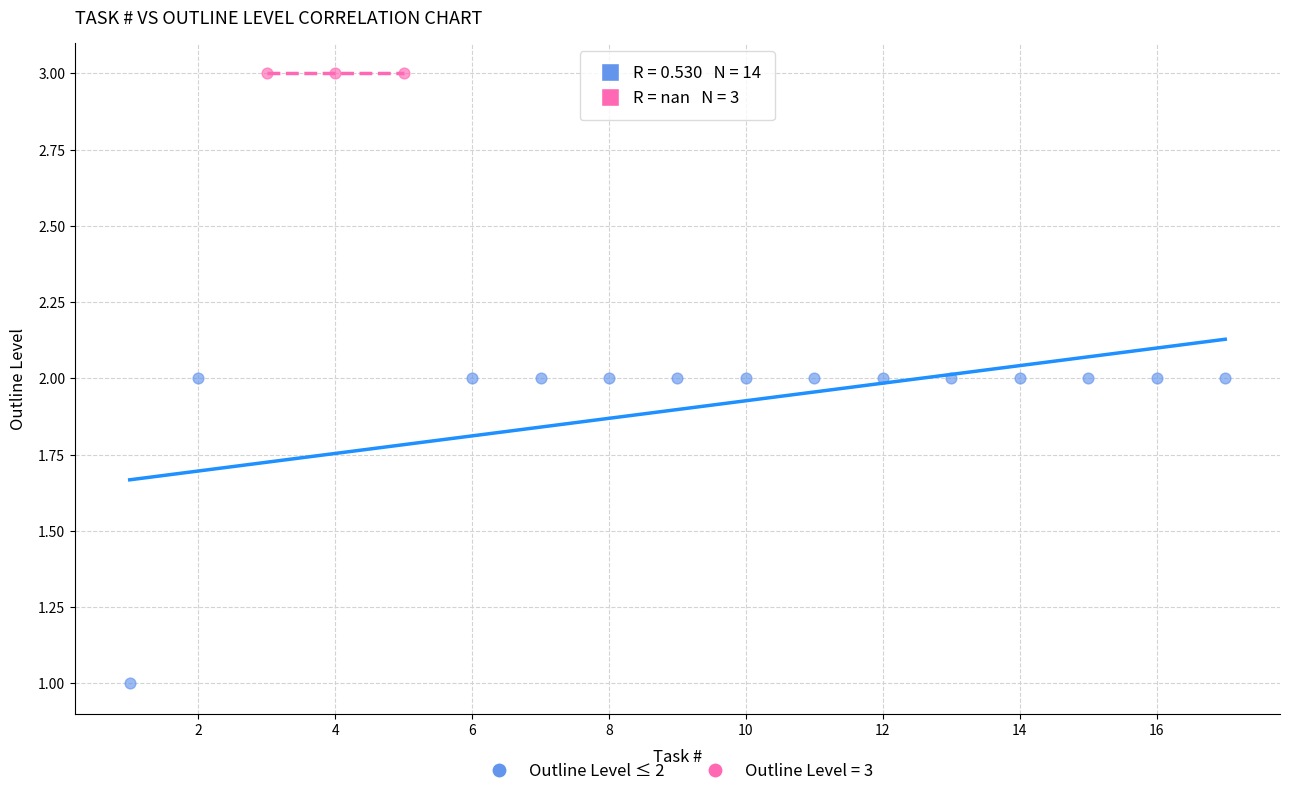

Which series reaches the minimum Y coordinate?

Outline Level ≤ 2